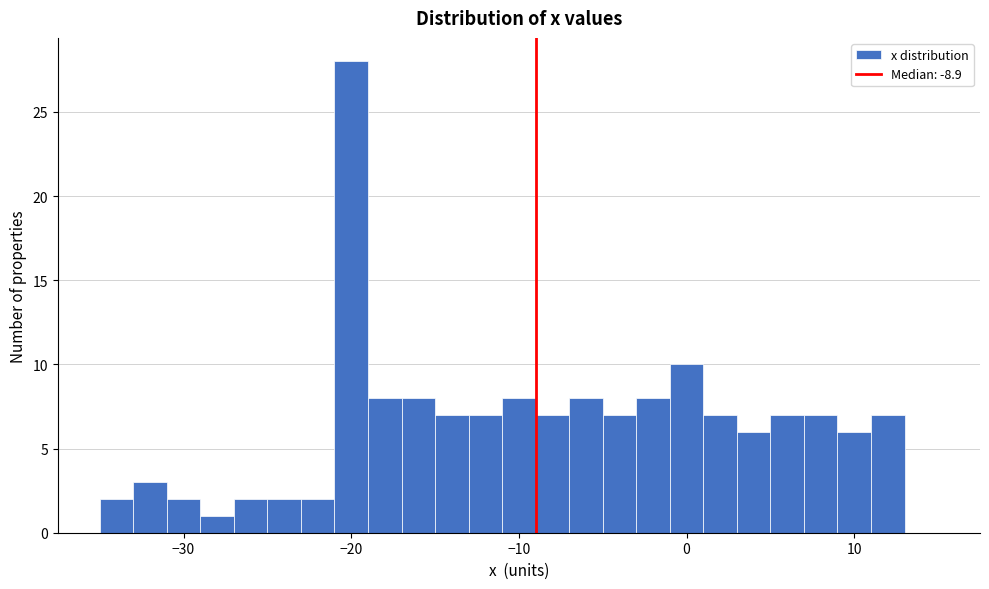

Read against the x-axis, roughly where is the centre of the tallest bar?

-20